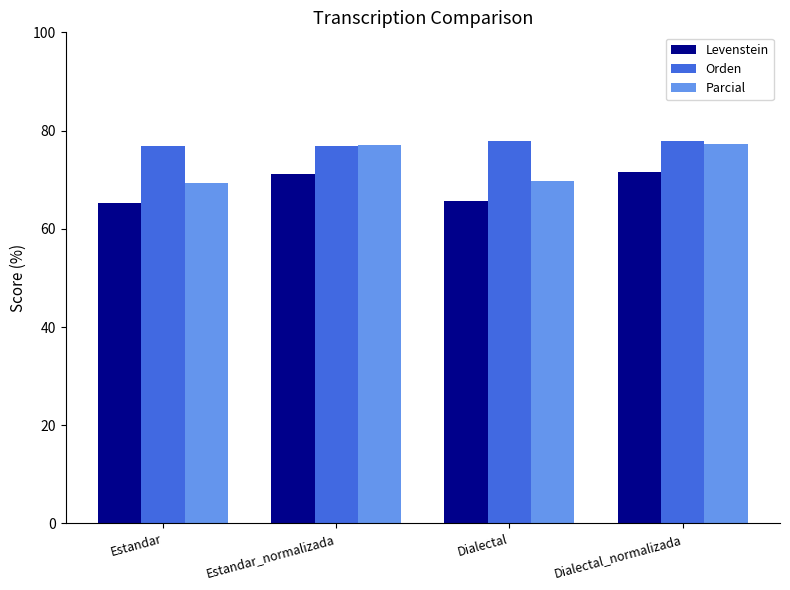

Which series changed the most between Estandar_normalizada and Dialectal?

Parcial